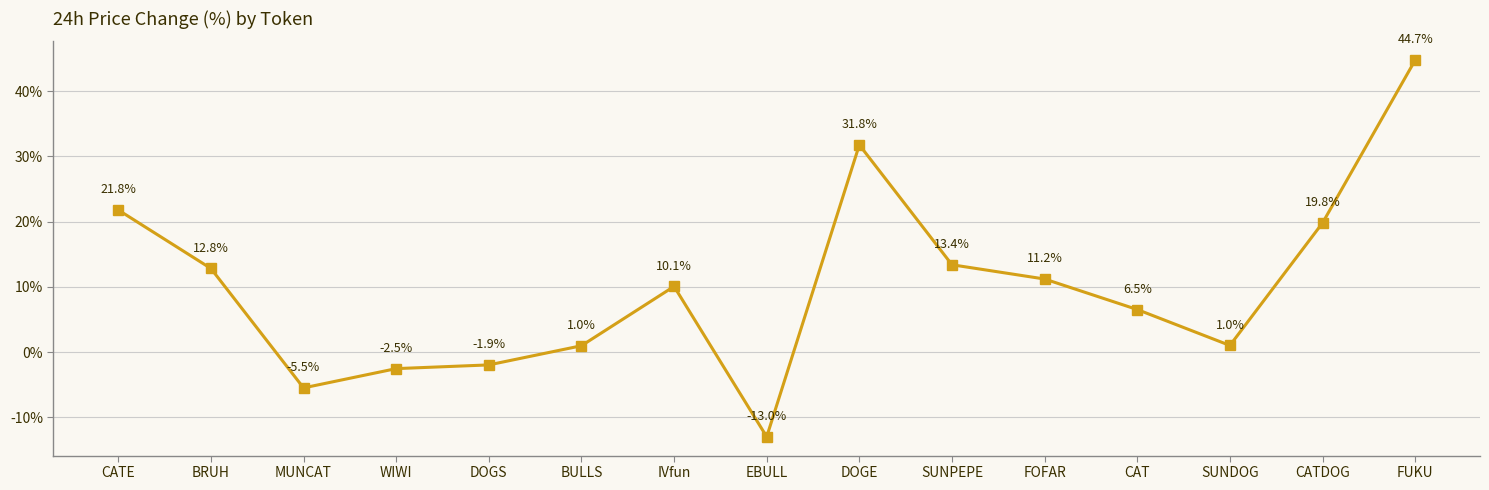

At which category does the data reach its first local valley?

MUNCAT